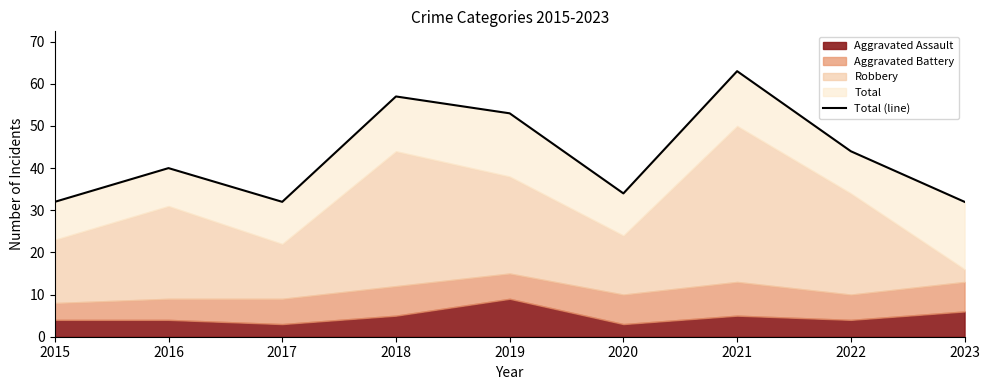

Reading right to left, list all the values displayed in this chart.

32	44	63	34	53	57	32	40	32